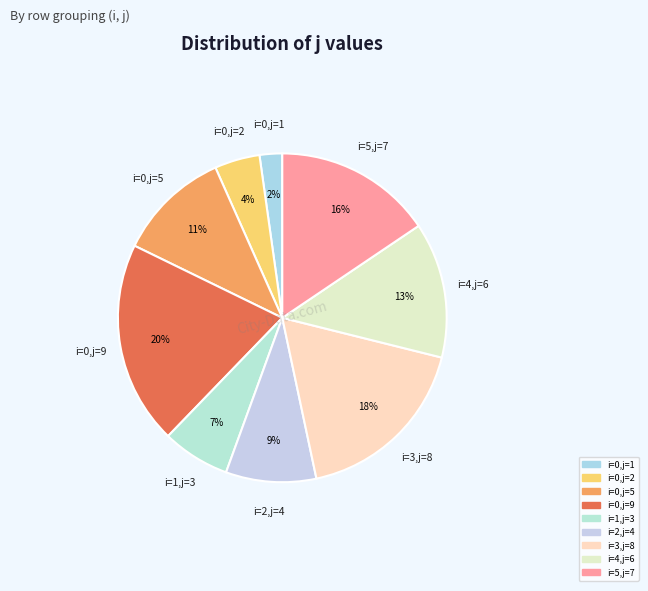

Rank the categories by value from lowest to highest.

i=0,j=1, i=0,j=2, i=1,j=3, i=2,j=4, i=0,j=5, i=4,j=6, i=5,j=7, i=3,j=8, i=0,j=9